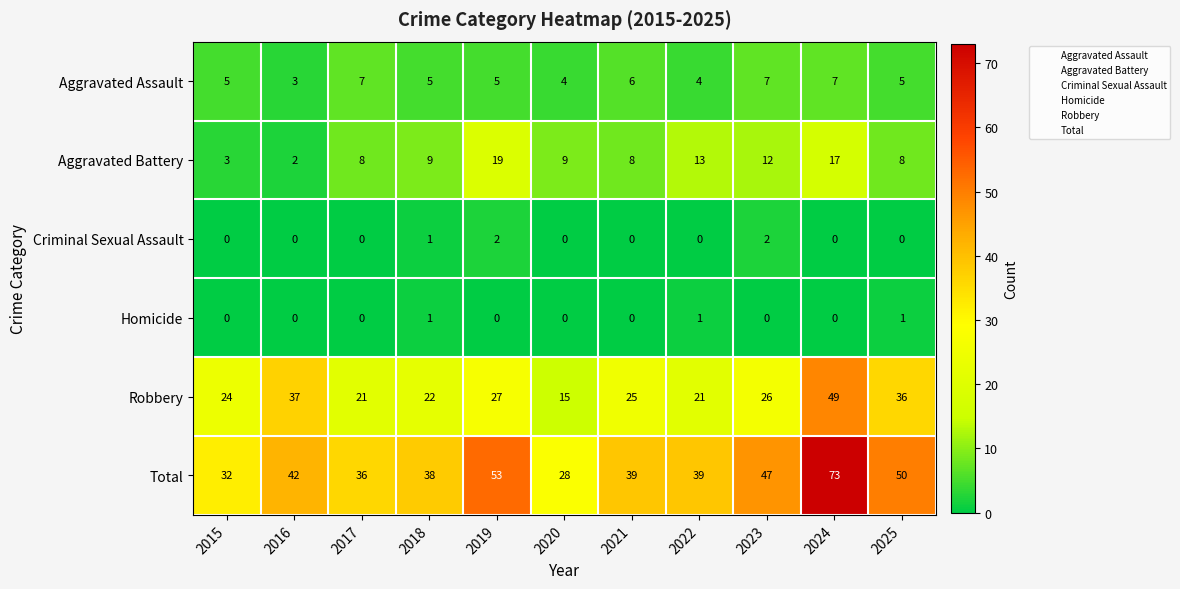

Between 2021 and 2024, which series saw the biggest shift?

Total